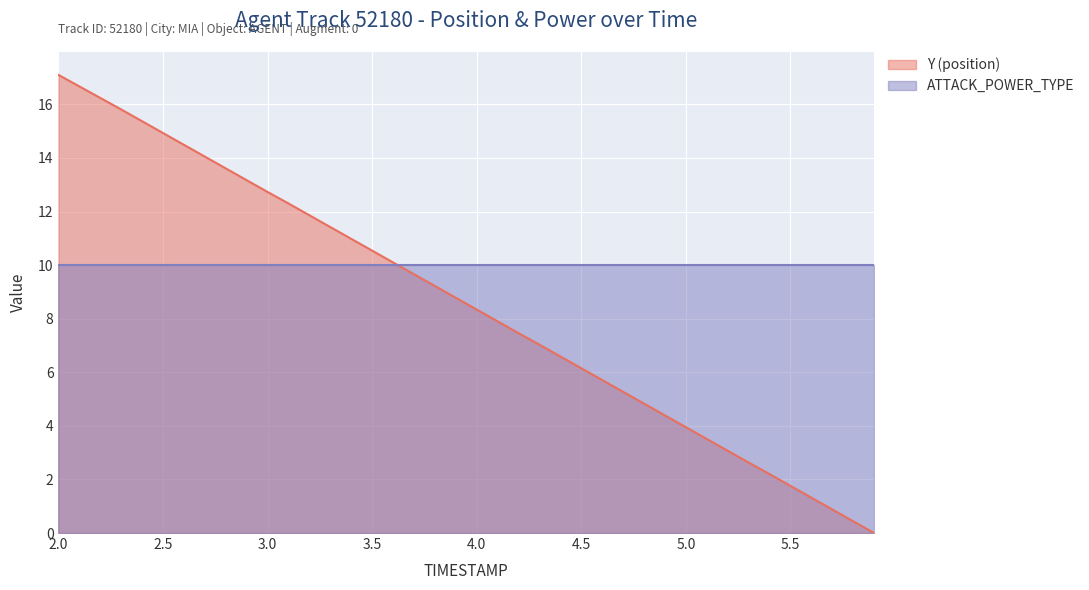

How many lines are shown in the chart?

2